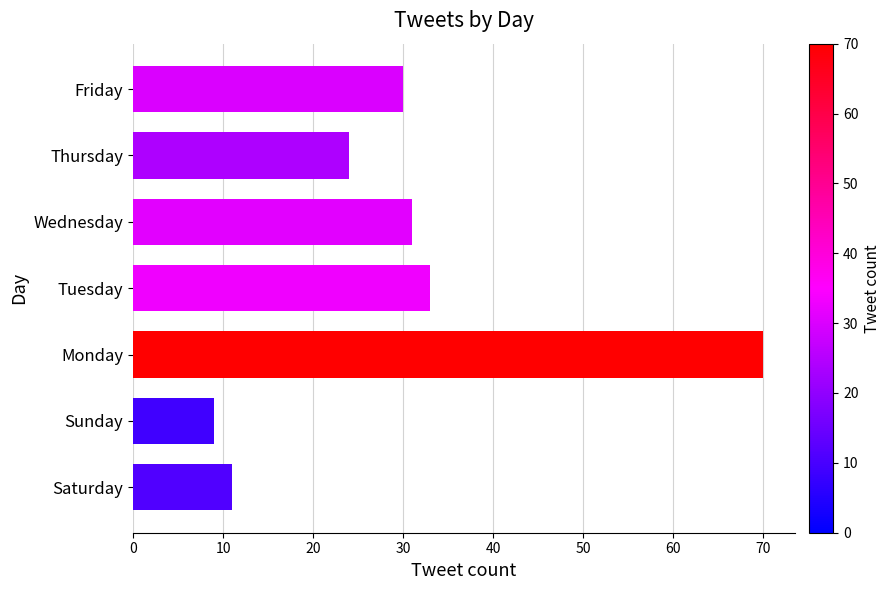

Where is the data nearest to the value 39?

Tuesday